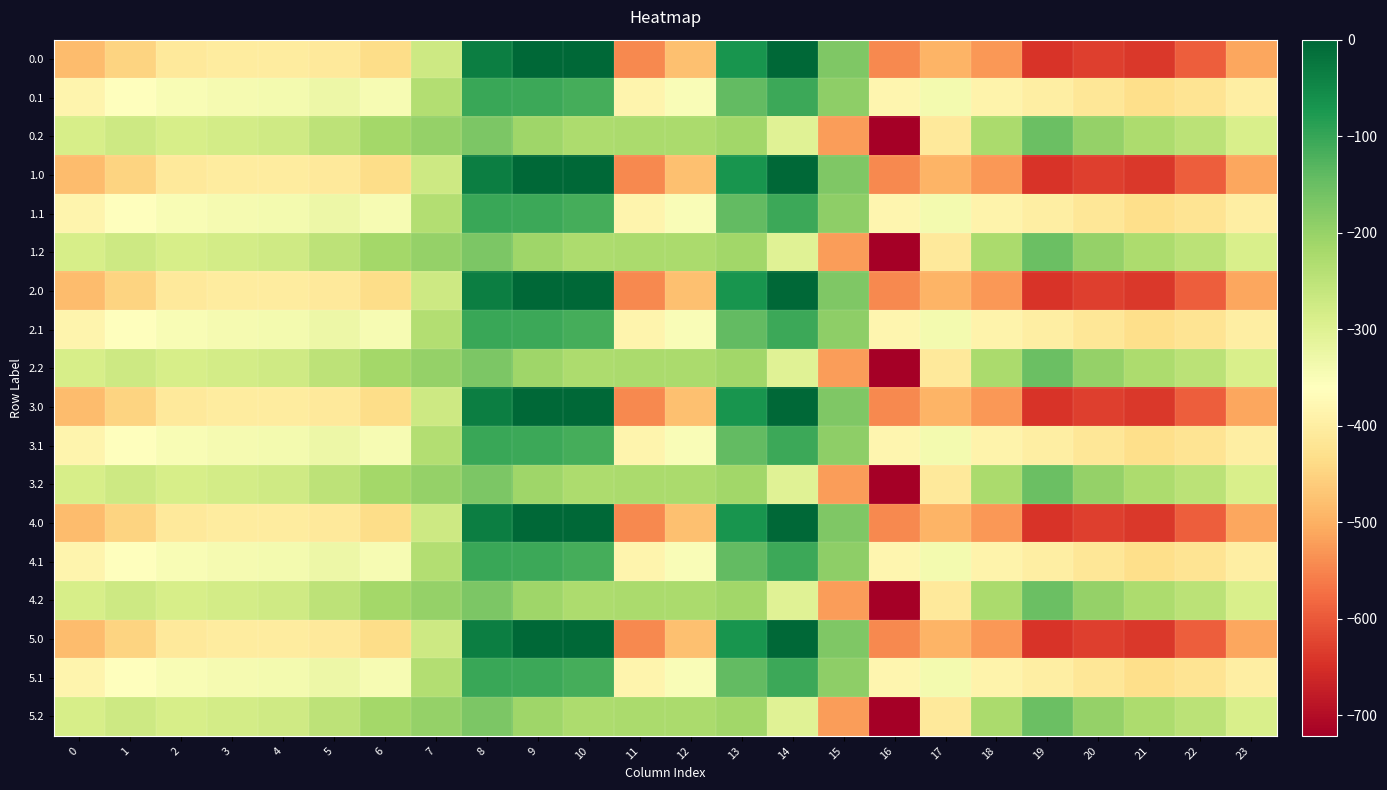

What is the spread (max minus min) of values at 2?

124.8